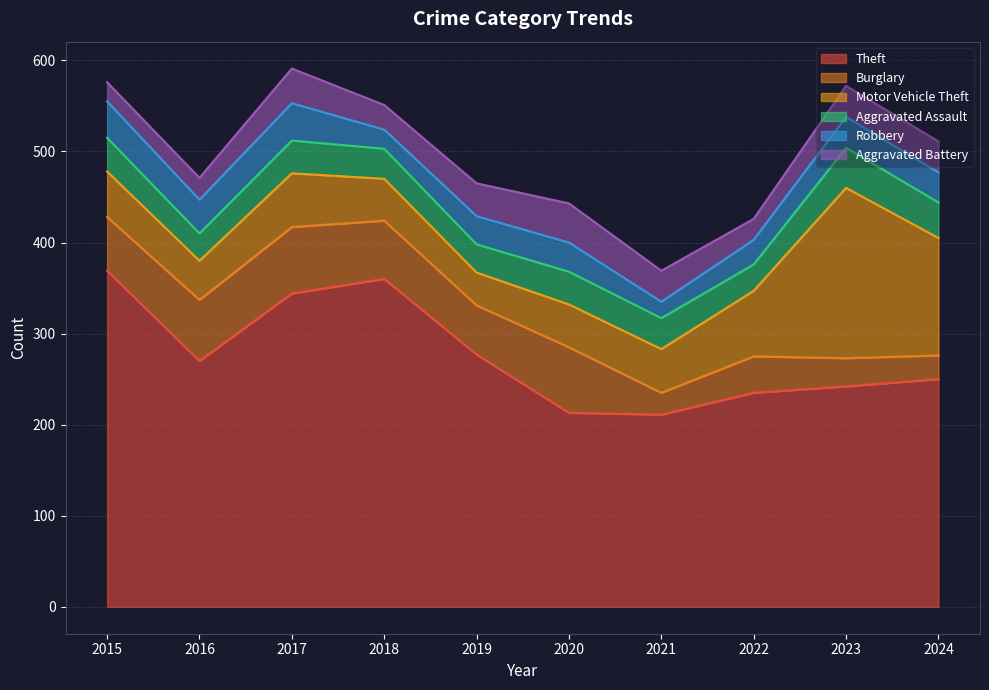

Rank the series by their maximum value, from highest to lowest.

Theft, Motor Vehicle Theft, Burglary, Aggravated Assault, Aggravated Battery, Robbery